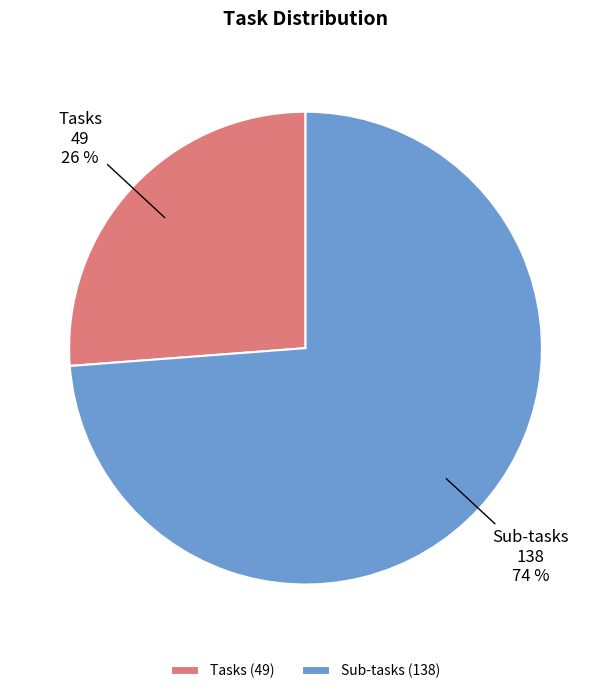

Does Tasks account for over 50% of the chart?

No